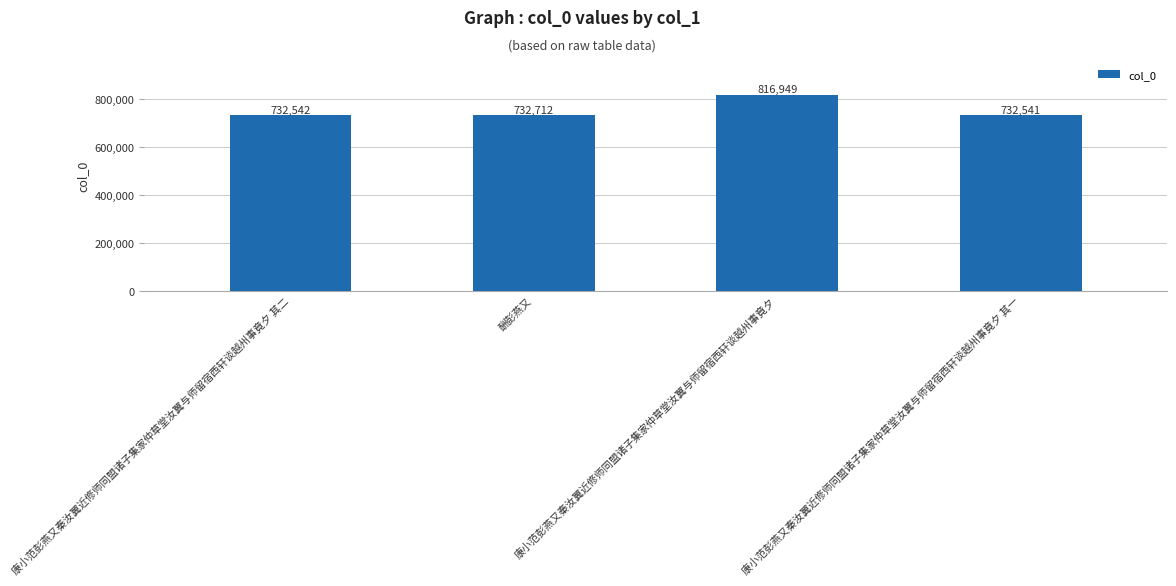

Rank the categories by value from lowest to highest.

康小范彭燕又秦汝翼近修师同盟诸子集家仲草堂汝翼与师留宿西轩谈越州事竟夕 其一, 康小范彭燕又秦汝翼近修师同盟诸子集家仲草堂汝翼与师留宿西轩谈越州事竟夕 其二, 酬彭燕又, 康小范彭燕又秦汝翼近修师同盟诸子集家仲草堂汝翼与师留宿西轩谈越州事竟夕